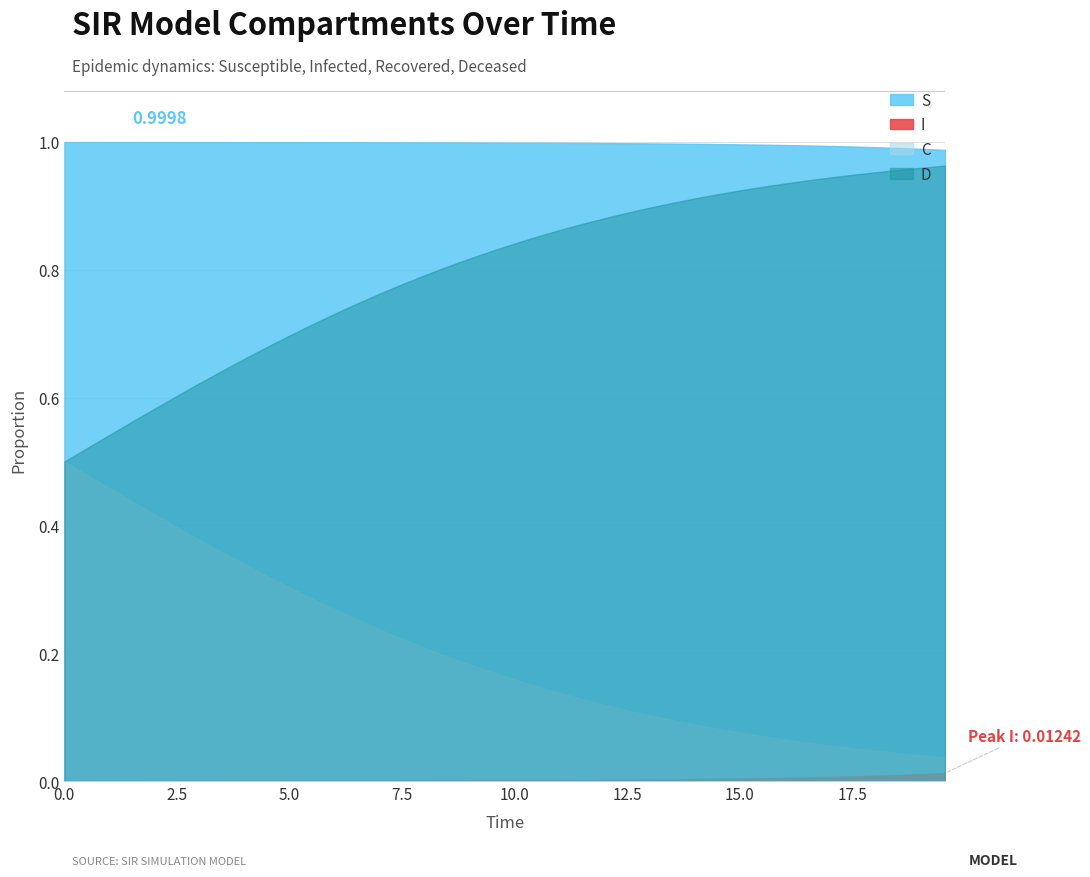

Which series has the largest total across all categories?

S